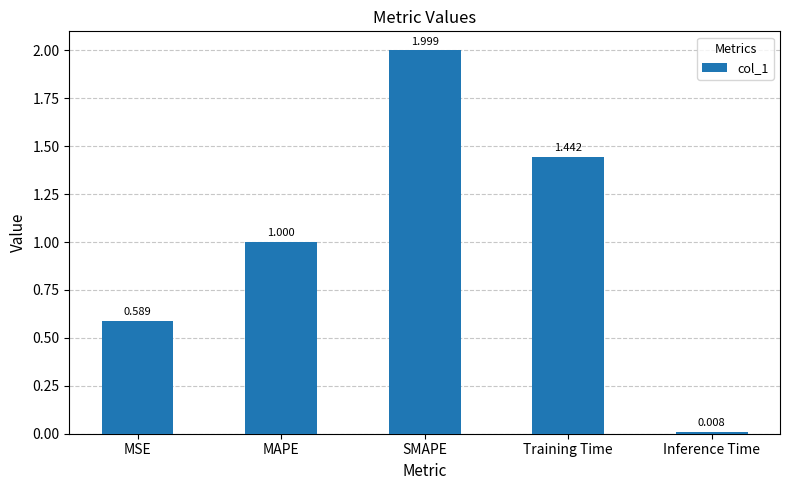

Which has a higher value, SMAPE or Training Time?

SMAPE